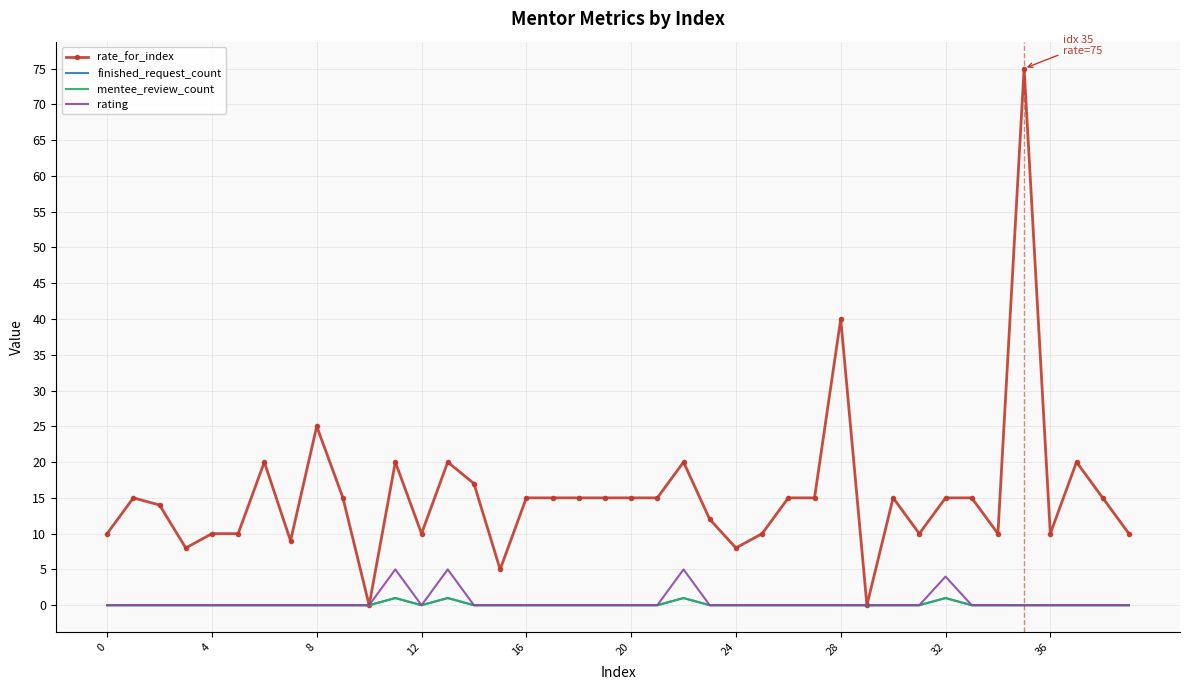

Where is the first local minimum for mentee_review_count?

12